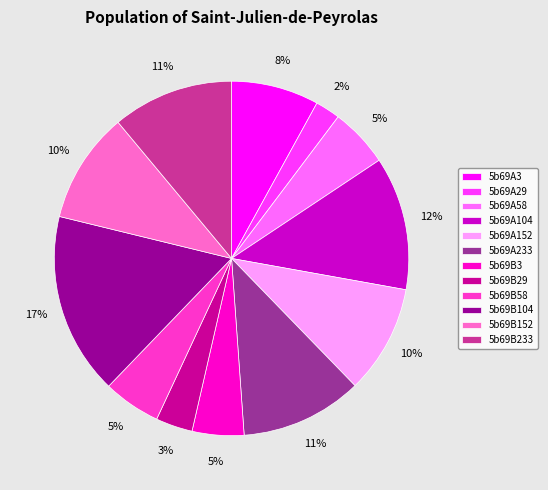

How many slices are in this pie chart?

12